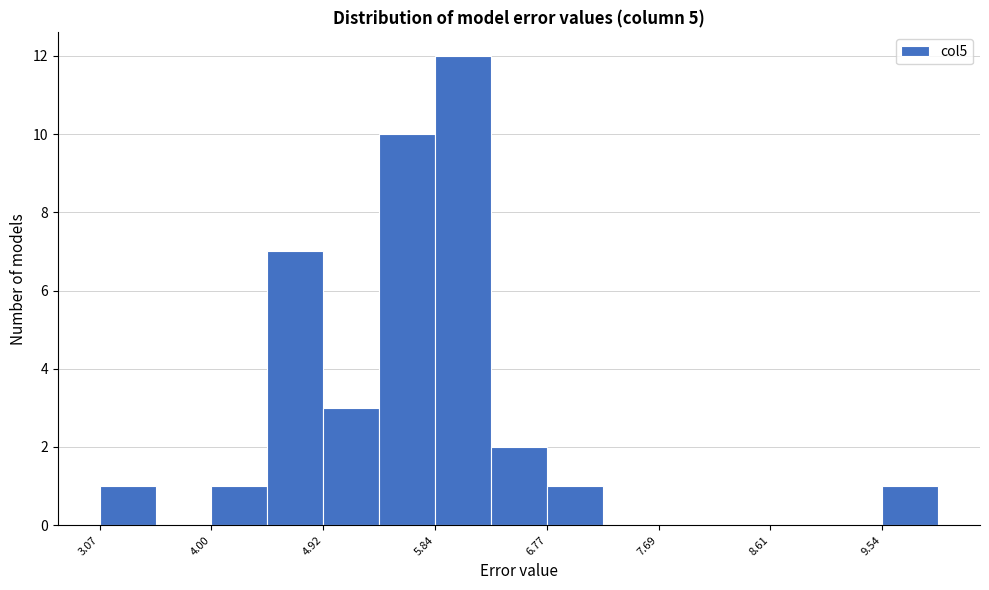

What is the height of the bar covering 6.3 to 6.8 on the x-axis? Neither the bar edges nor the heights are printed on the chart, so give them approximately, as read against the axes.

2